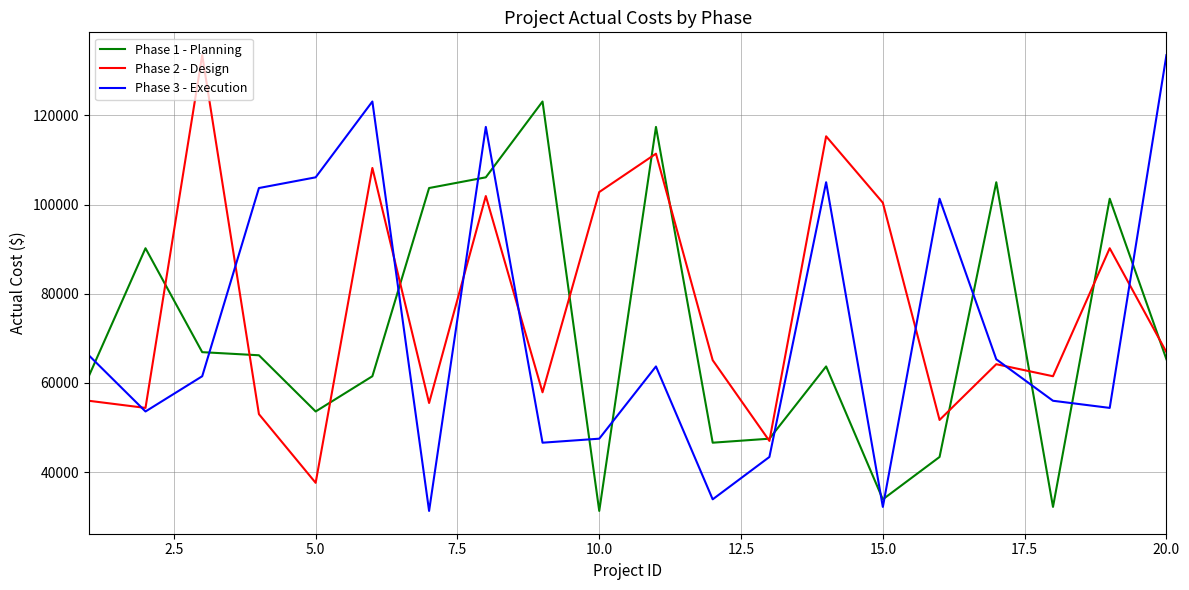

What is the smallest value displayed?

31300